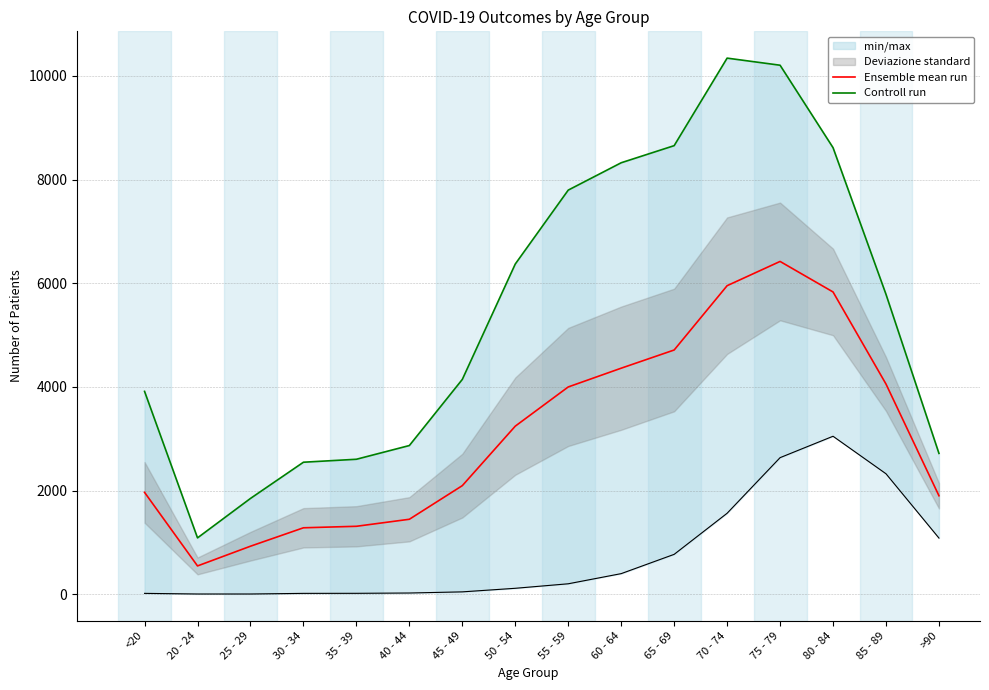

True or false: Controll run and Ensemble mean run intersect in this chart.

False